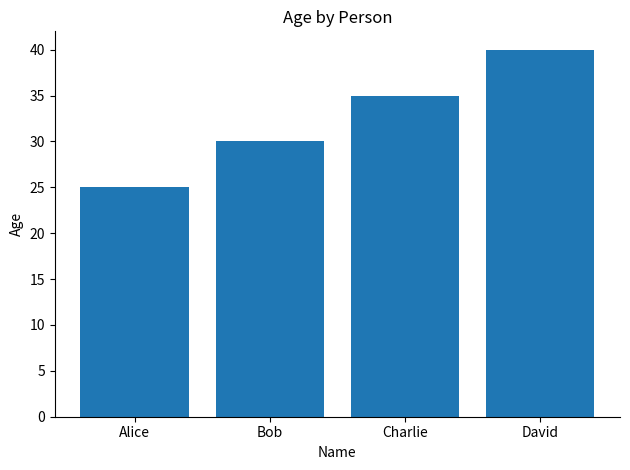

Reading right to left, extract all data points from this chart.

40	35	30	25